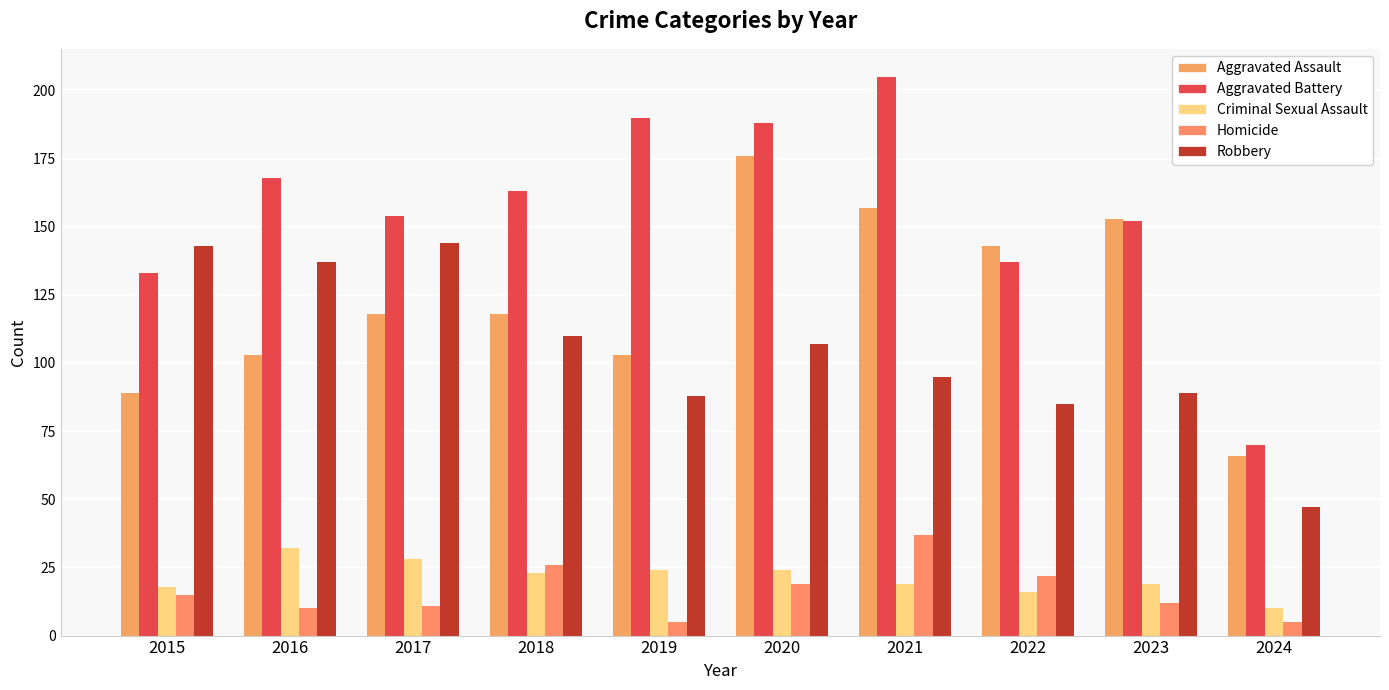

Reading right to left, transcribe all the data shown in this chart.

Aggravated Assault: 2024=66	2023=153	2022=143	2021=157	2020=176	2019=103	2018=118	2017=118	2016=103	2015=89
Aggravated Battery: 2024=70	2023=152	2022=137	2021=205	2020=188	2019=190	2018=163	2017=154	2016=168	2015=133
Criminal Sexual Assault: 2024=10	2023=19	2022=16	2021=19	2020=24	2019=24	2018=23	2017=28	2016=32	2015=18
Homicide: 2024=5	2023=12	2022=22	2021=37	2020=19	2019=5	2018=26	2017=11	2016=10	2015=15
Robbery: 2024=47	2023=89	2022=85	2021=95	2020=107	2019=88	2018=110	2017=144	2016=137	2015=143